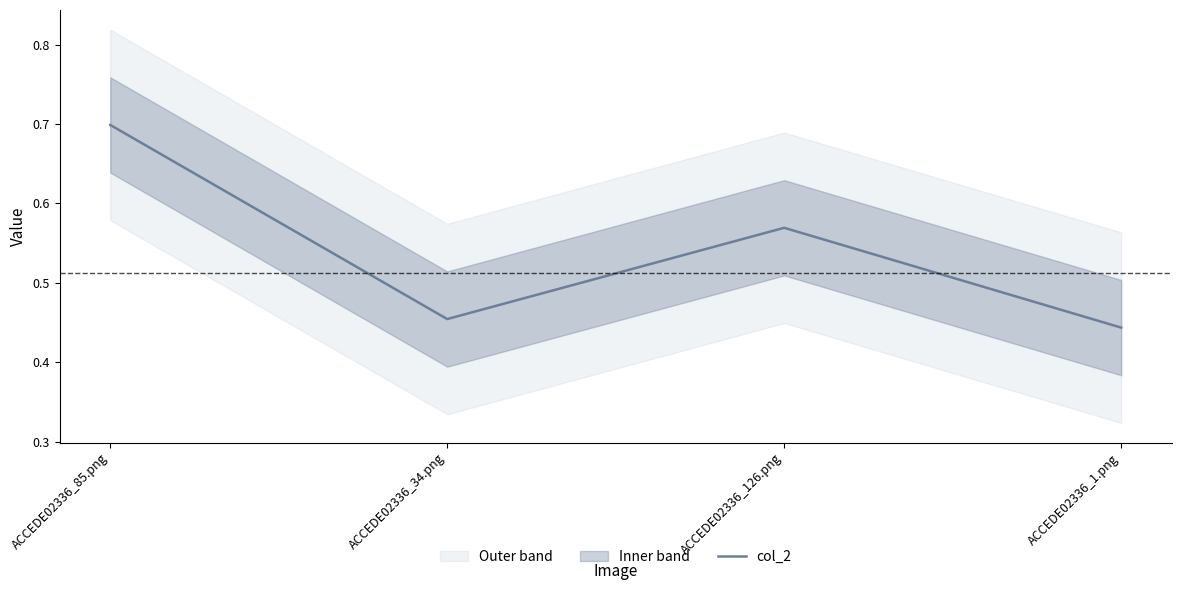

At which label is the value closest to 0?

ACCEDE02336_1.png